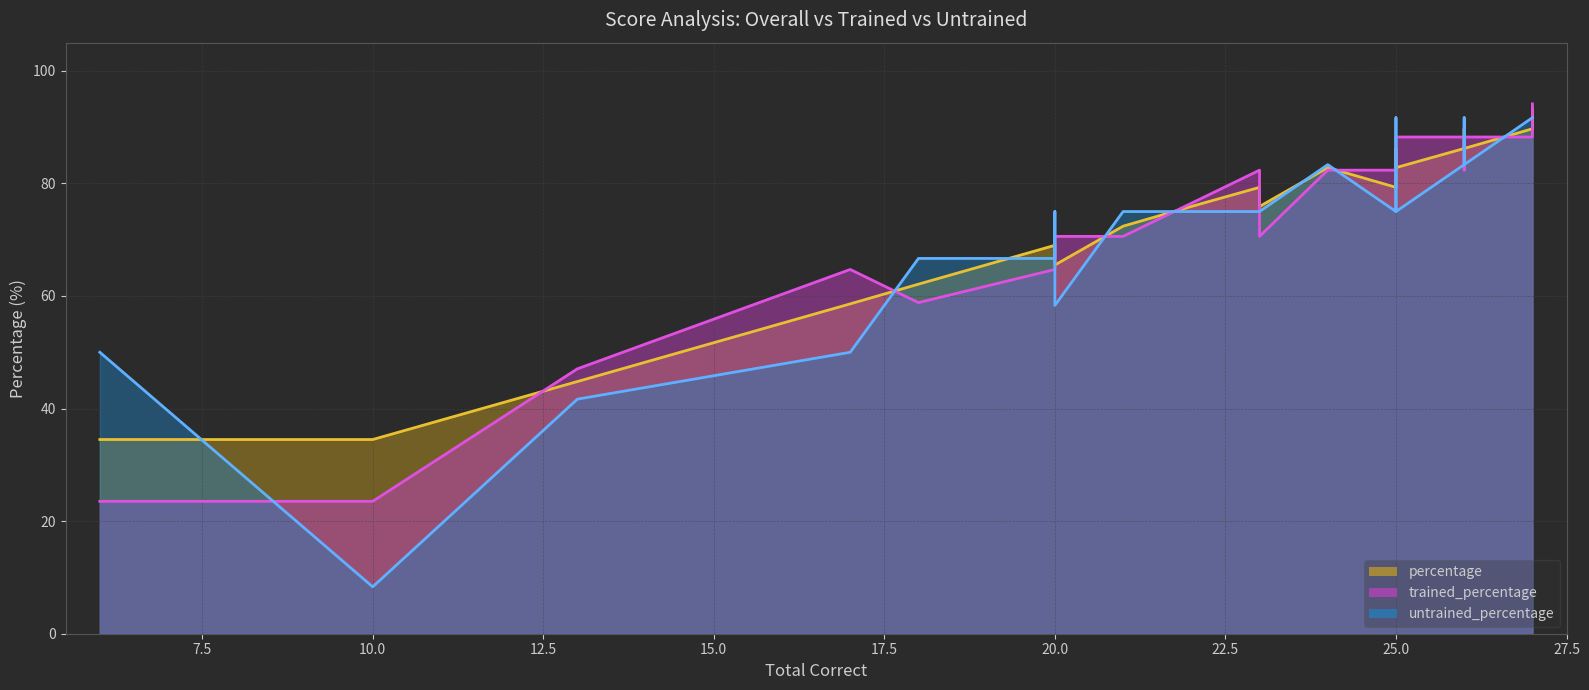

What are all the series names shown in the legend?

percentage, trained_percentage, untrained_percentage